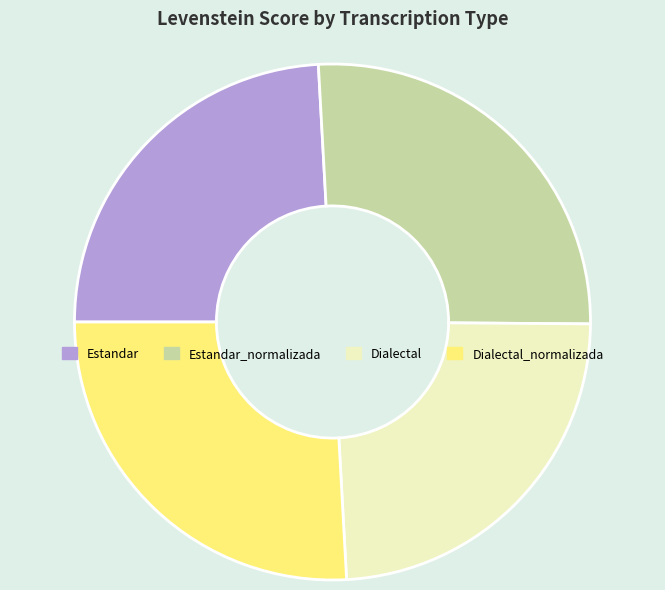

Does any single category account for the majority?

No